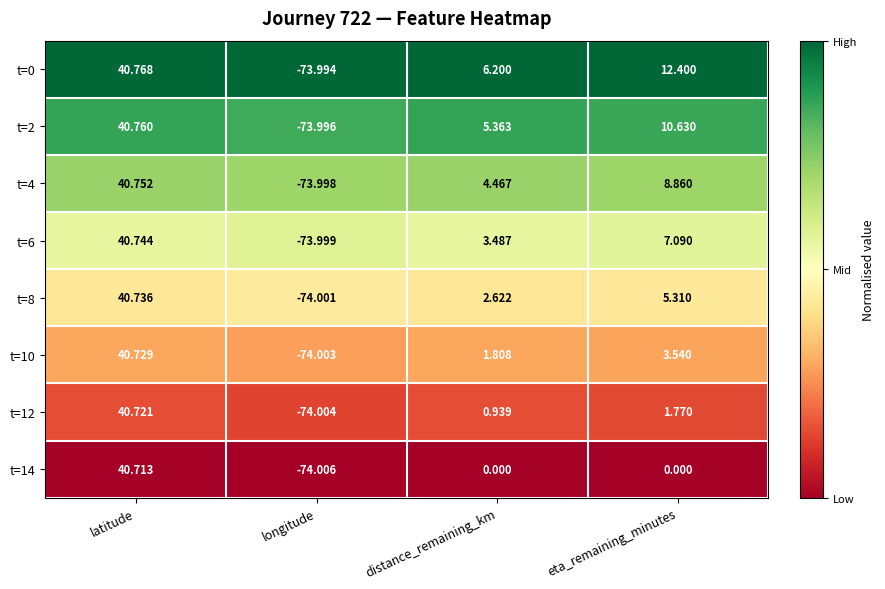

What is the difference between the highest and lowest values at latitude?

0.1